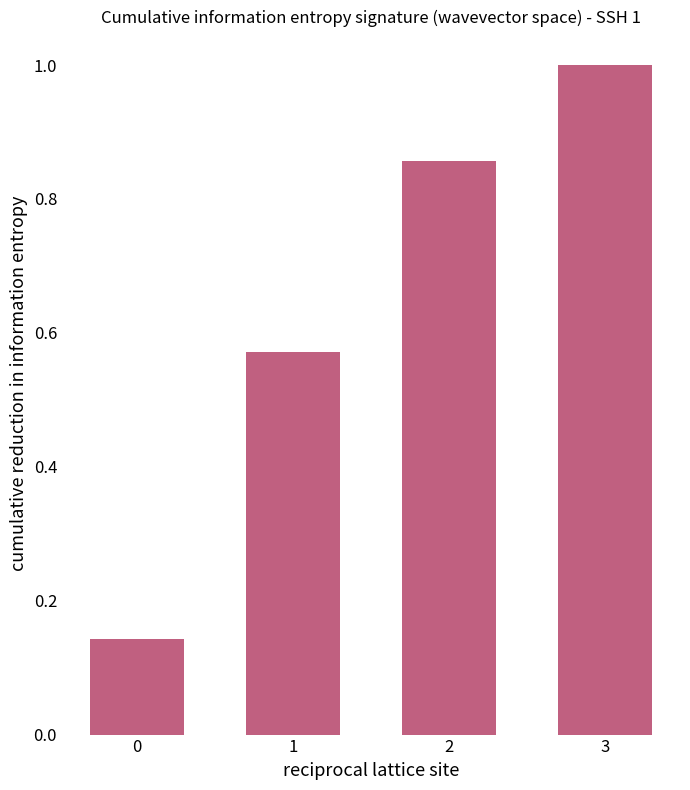

What is the value of the 4th bar from the left?

1.0